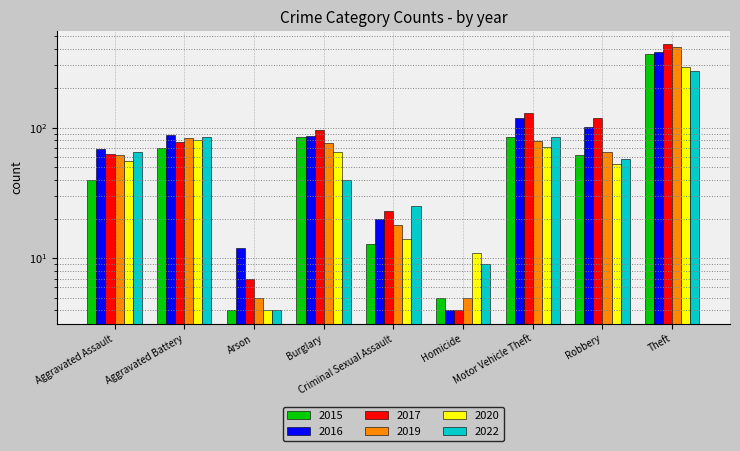

Which category has the highest value across all series?

Theft